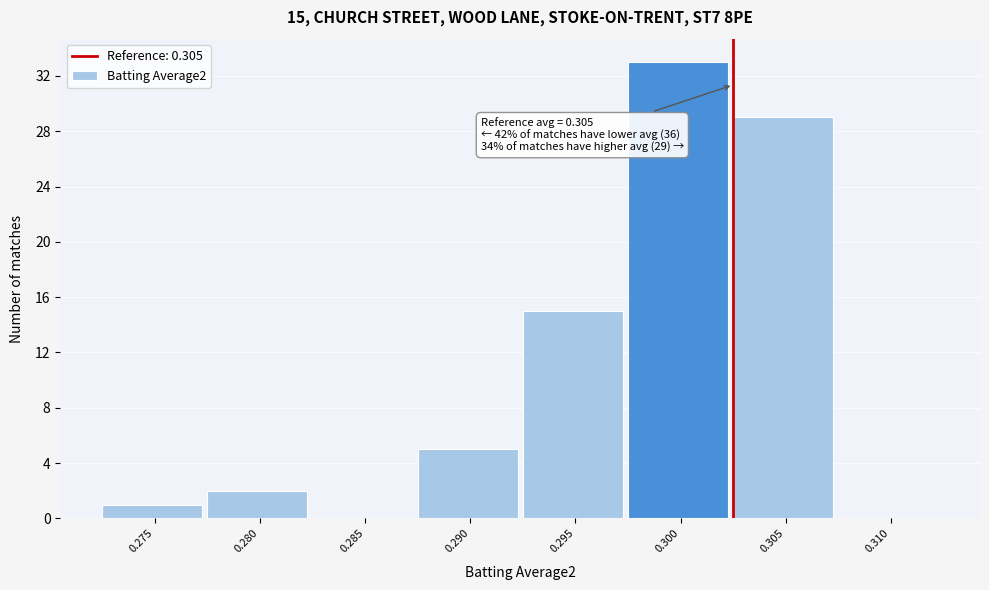

Reading right to left, list all the values displayed in this chart.

0.310=0	0.305=29	0.300=33	0.295=15	0.290=5	0.285=0	0.280=2	0.275=1